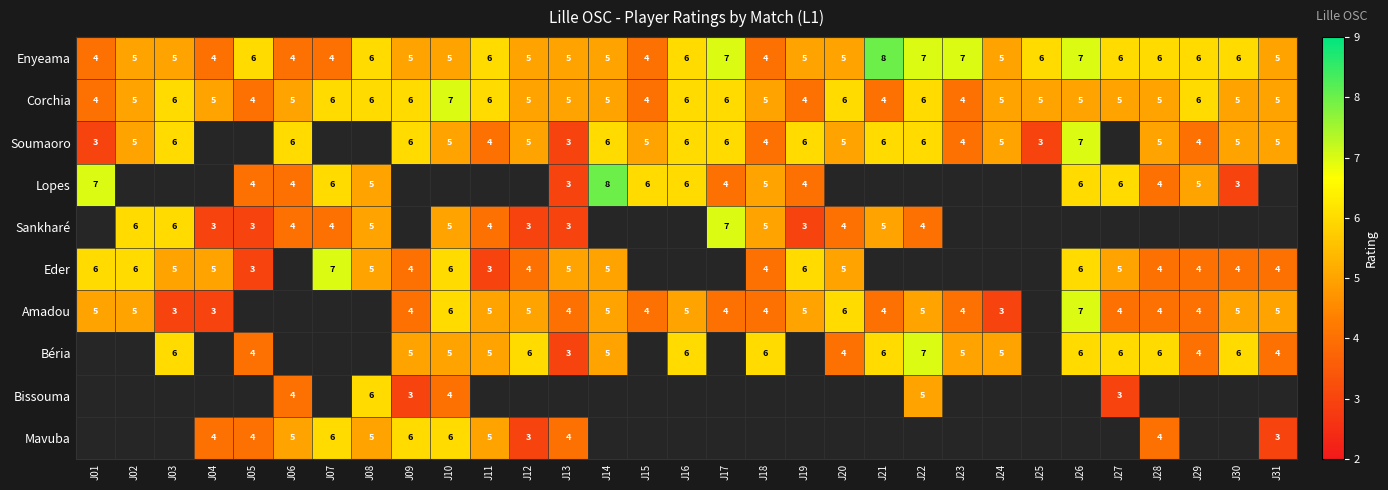

What is the sum of the Lopes values at J29 and J16?

11